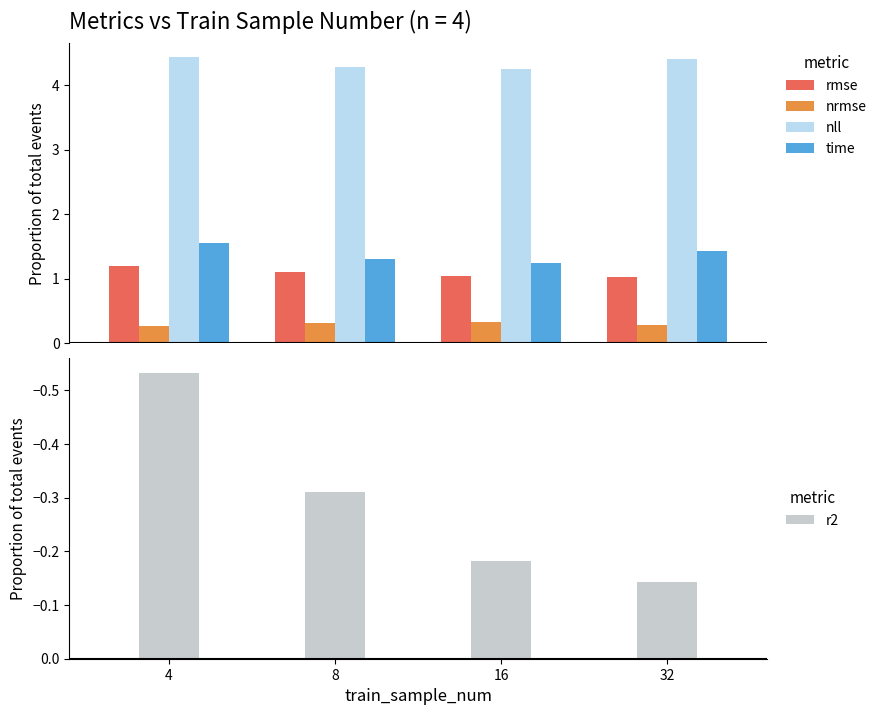

At how many categories does at least one series exceed 2?

4